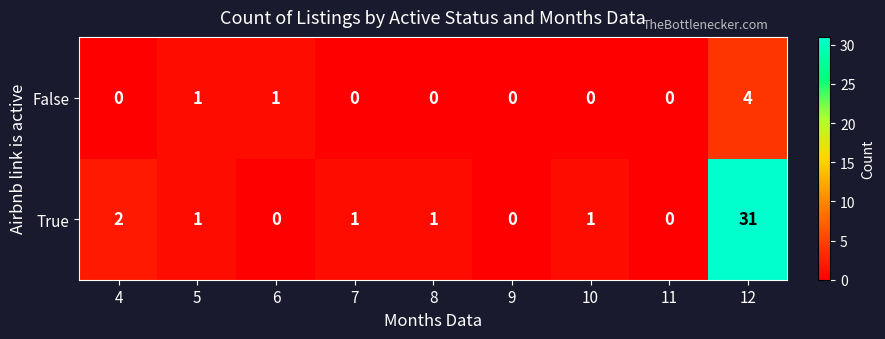

What is the sum of the True values at 4 and 5?

3